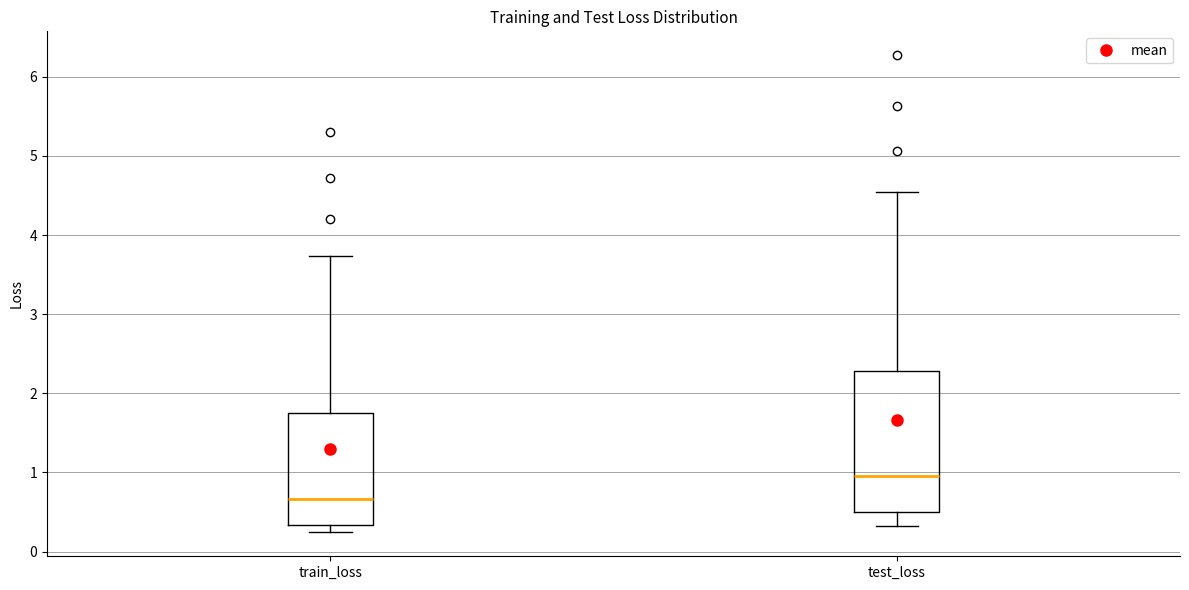

Reading left to right, transcribe this box plot: for each box, give where its median line is, the range the box spans, and where its two whiskers end, as read against the y-axis. The values are not printed on the chart, so give them approximately, as read against the axis.

train_loss: median 0.7, box 0.3 to 1.7, whiskers 0.2 to 3.7
test_loss: median 1.0, box 0.5 to 2.3, whiskers 0.3 to 4.5